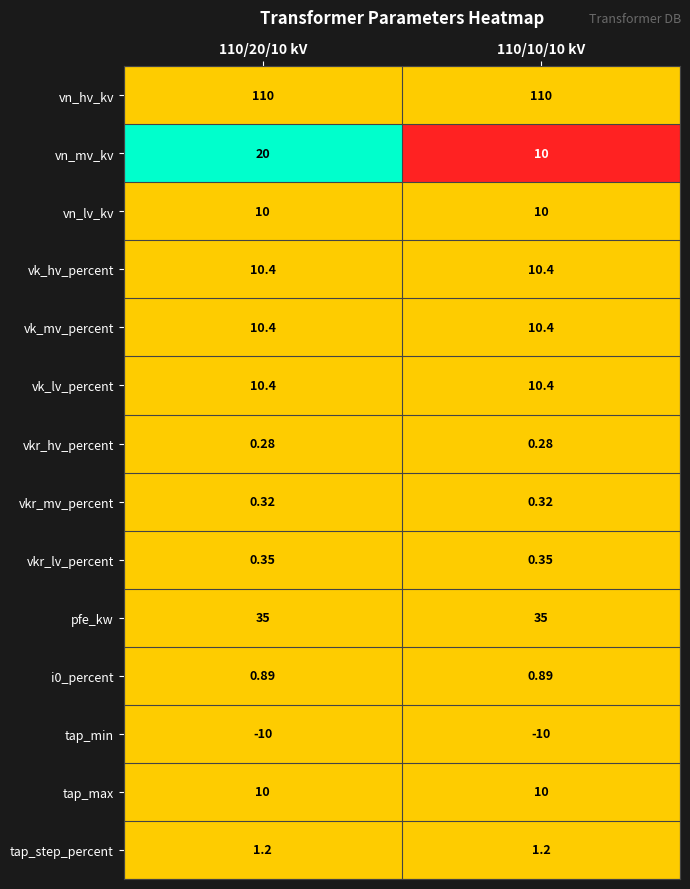

Is the value of tap_min at 110/20/10 kV greater than the value of vn_mv_kv at 110/10/10 kV?

No